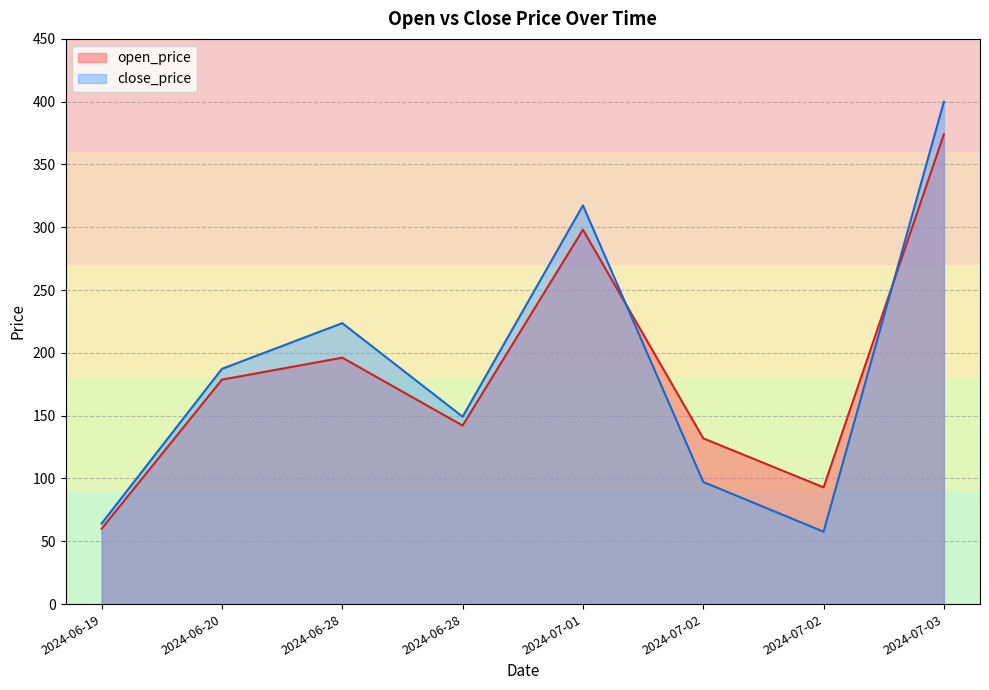

Which series ends up on top after the final intersection of open_price and close_price?

close_price